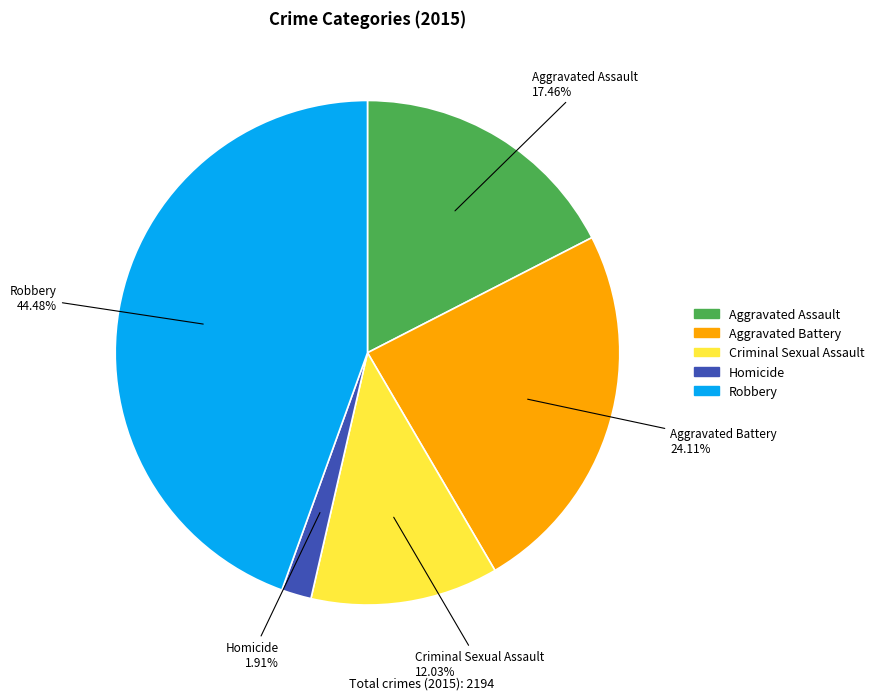

Rank the categories by value from highest to lowest.

Robbery, Aggravated Battery, Aggravated Assault, Criminal Sexual Assault, Homicide